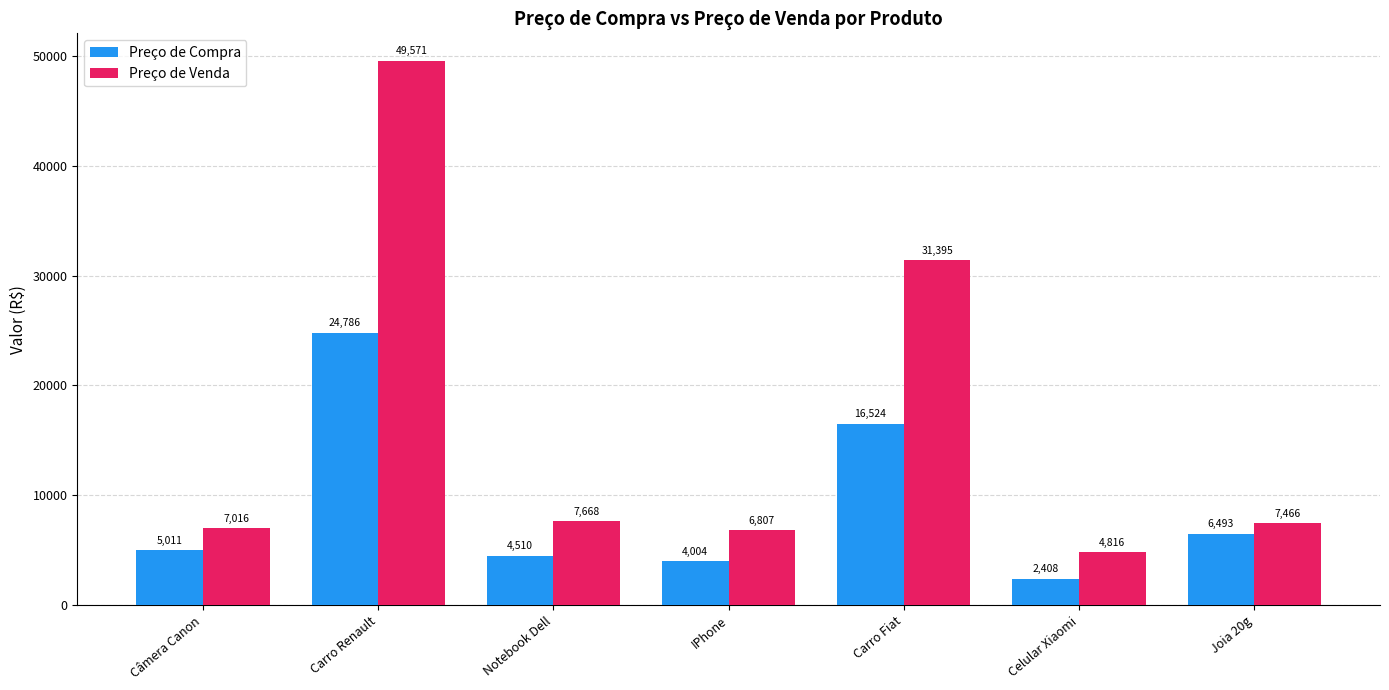

What is the label of the 6th bar from the right?

Carro Renault